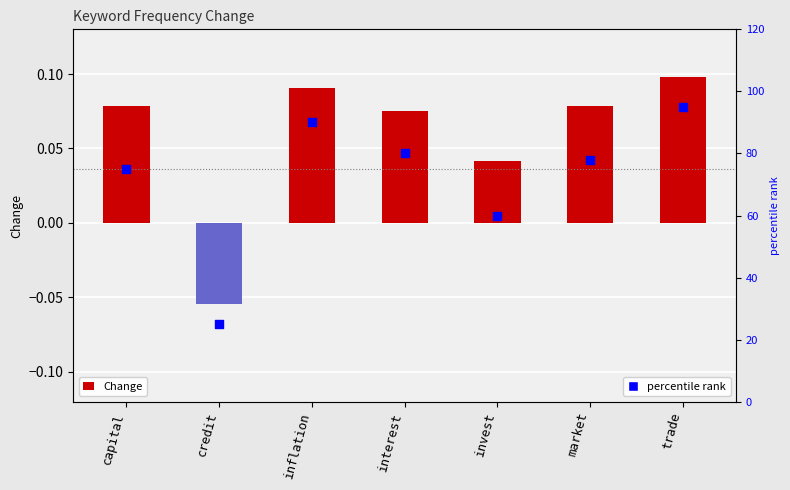

Which series contains the highest Y value?

percentile rank